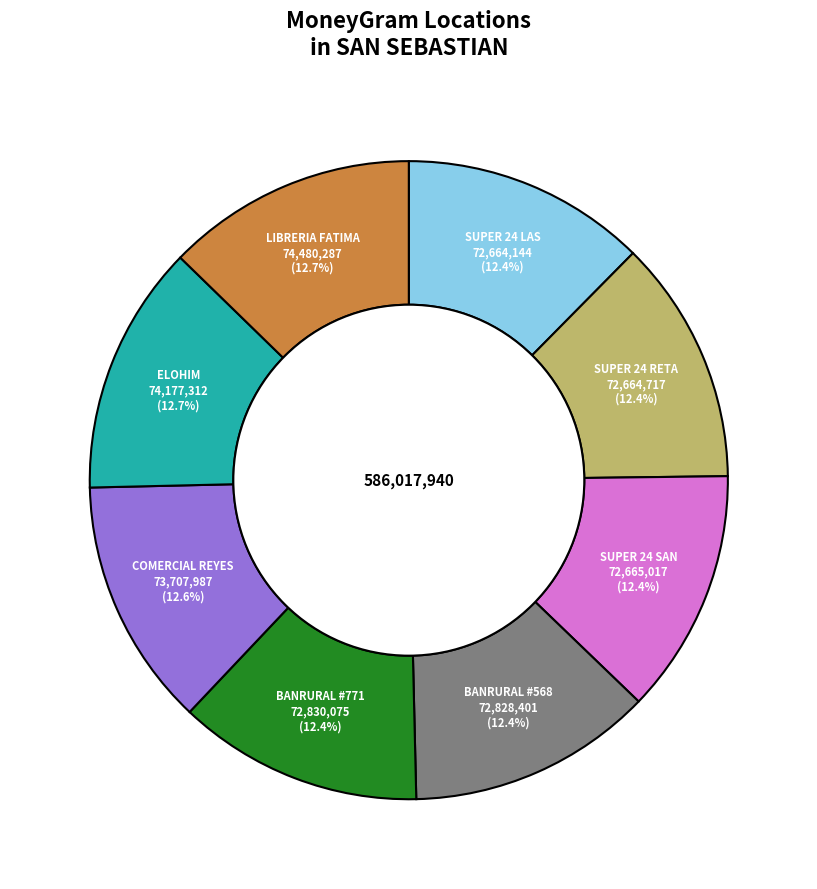

Is COMERCIAL REYES the majority of the pie?

No